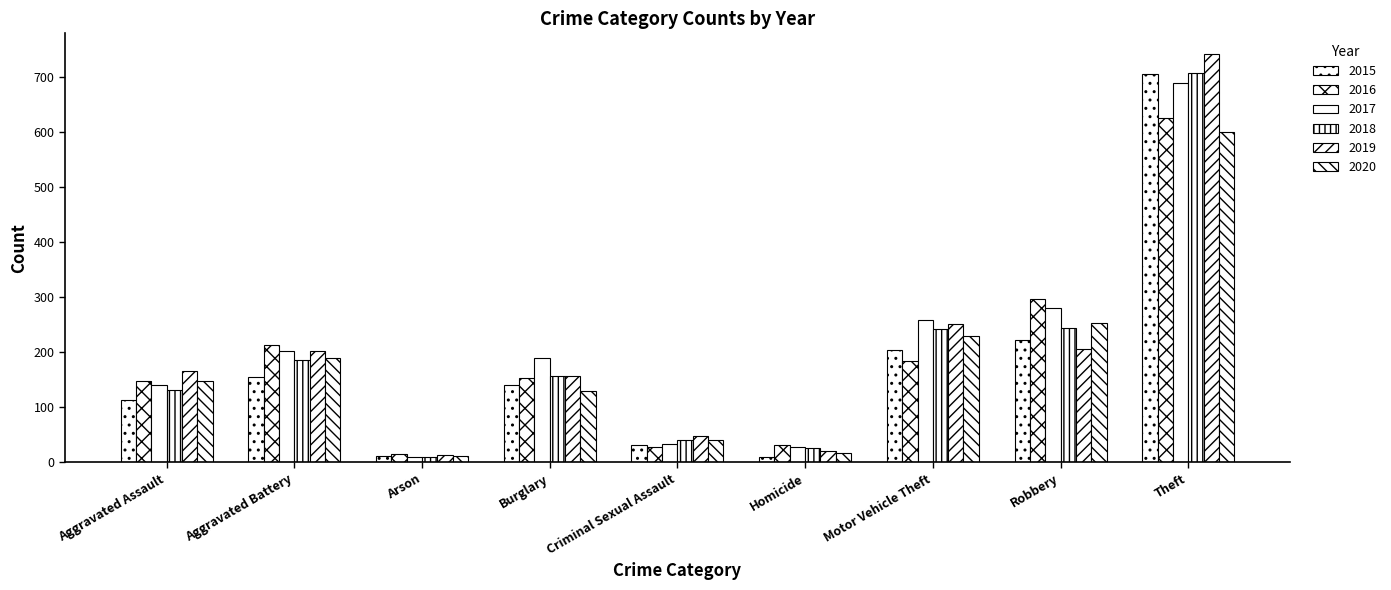

What is the sum of the 2017 values at Theft and Arson?

698